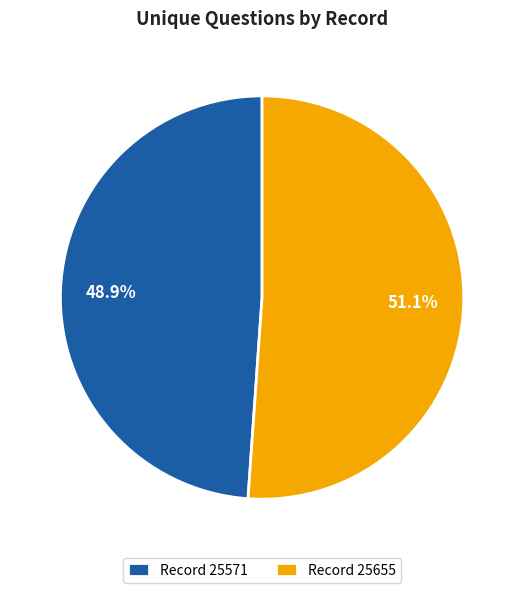

Rank the categories by value from highest to lowest.

Record 25655, Record 25571